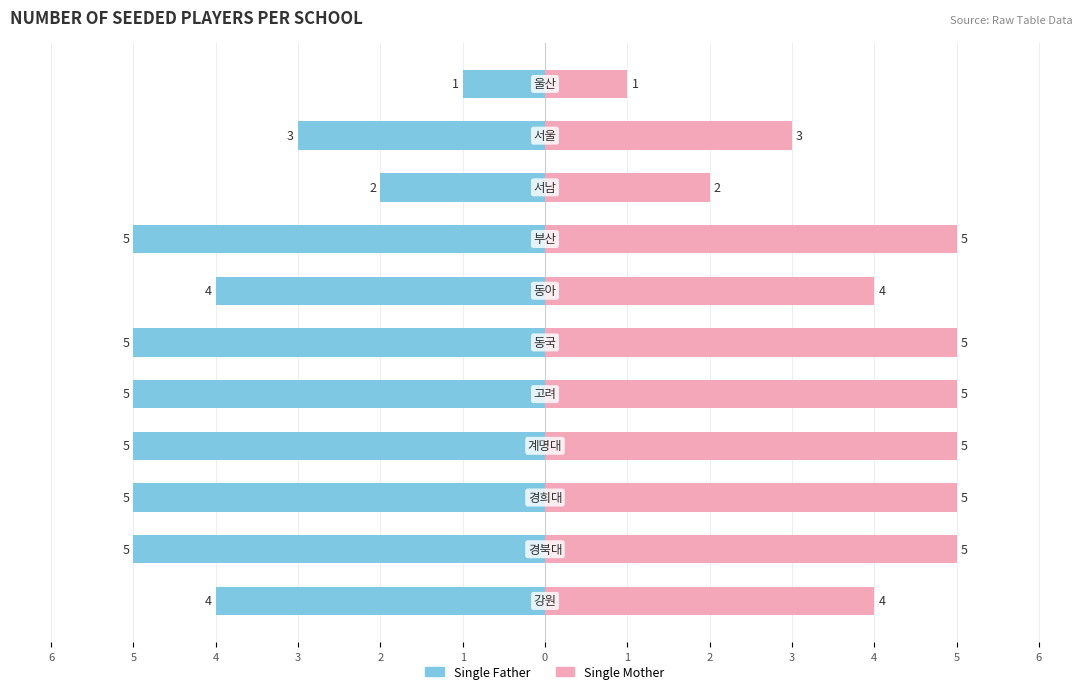

Reading left to right, what are all the values shown in this chart?

Single Father: -4	-5	-5	-5	-5	-5	-4	-5	-2	-3	-1
Single Mother: 4	5	5	5	5	5	4	5	2	3	1